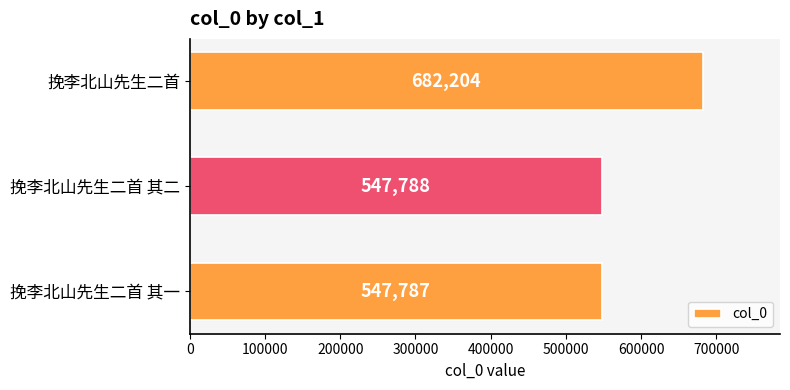

How many bars are there in total?

3